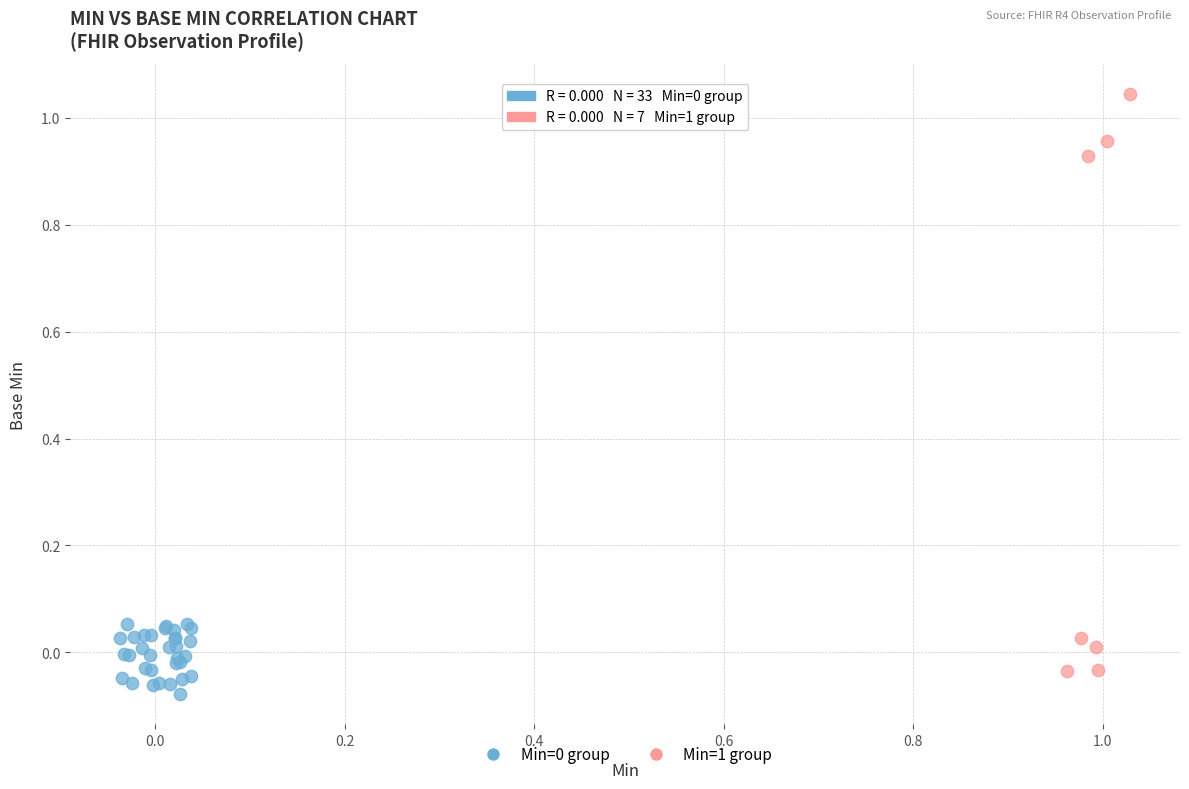

Which series has the largest Y range (max minus min)?

Min=1 group